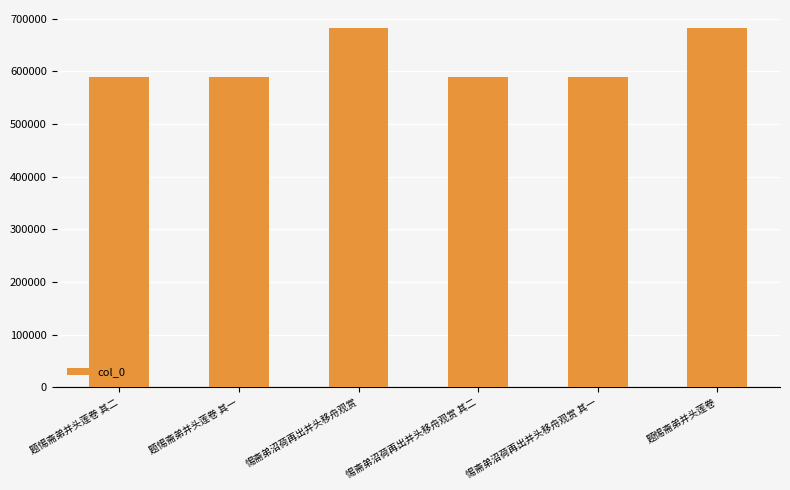

Are the bars horizontal?

No